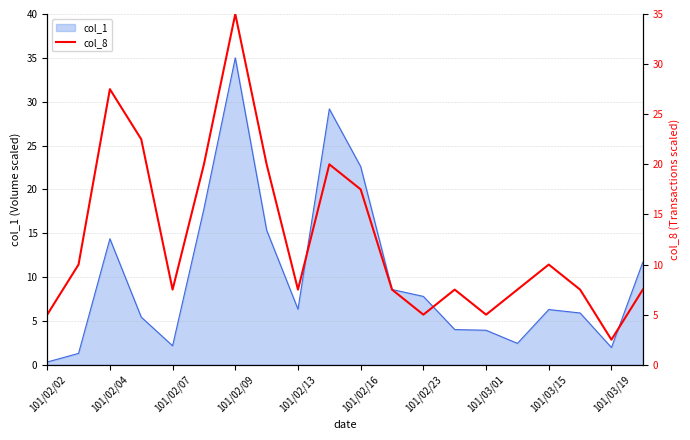

True or false: the data has more than 0 interior local peaks.

True